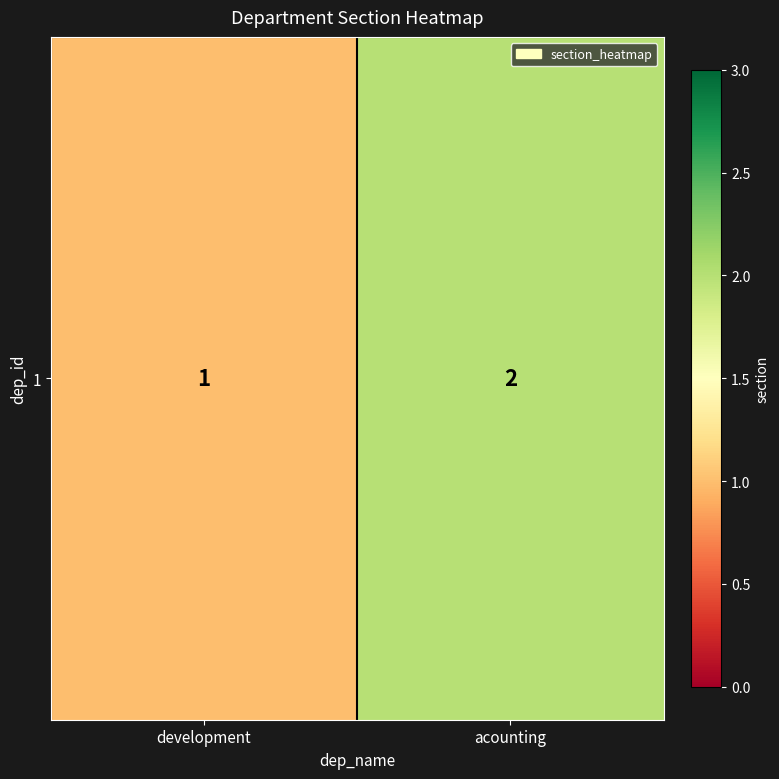

The value at acounting is 2. True or false?

True